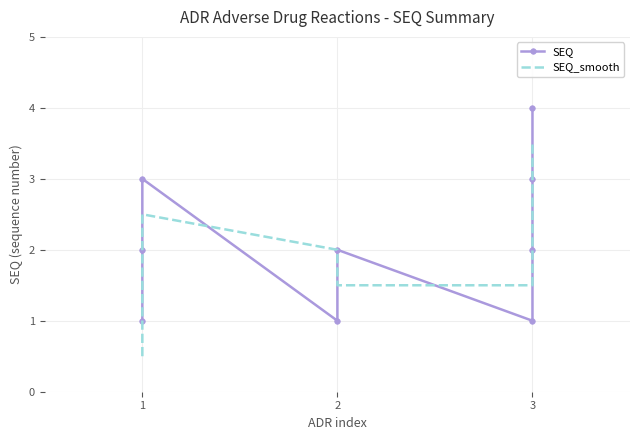

Does the chart have visible grid lines?

Yes